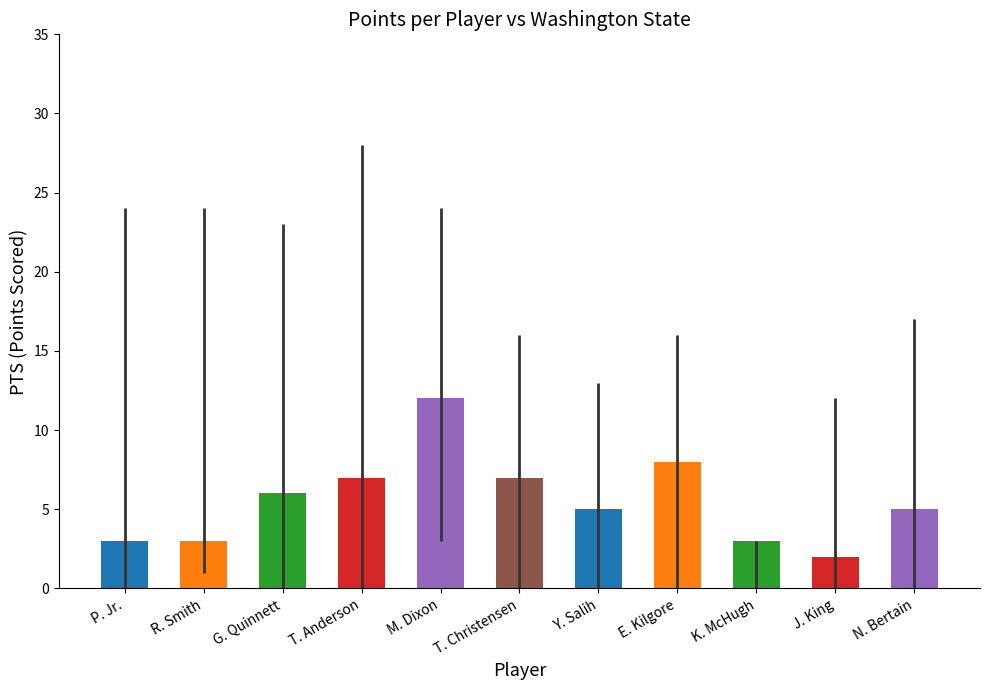

What is the label of the 7th bar from the left?

Y. Salih